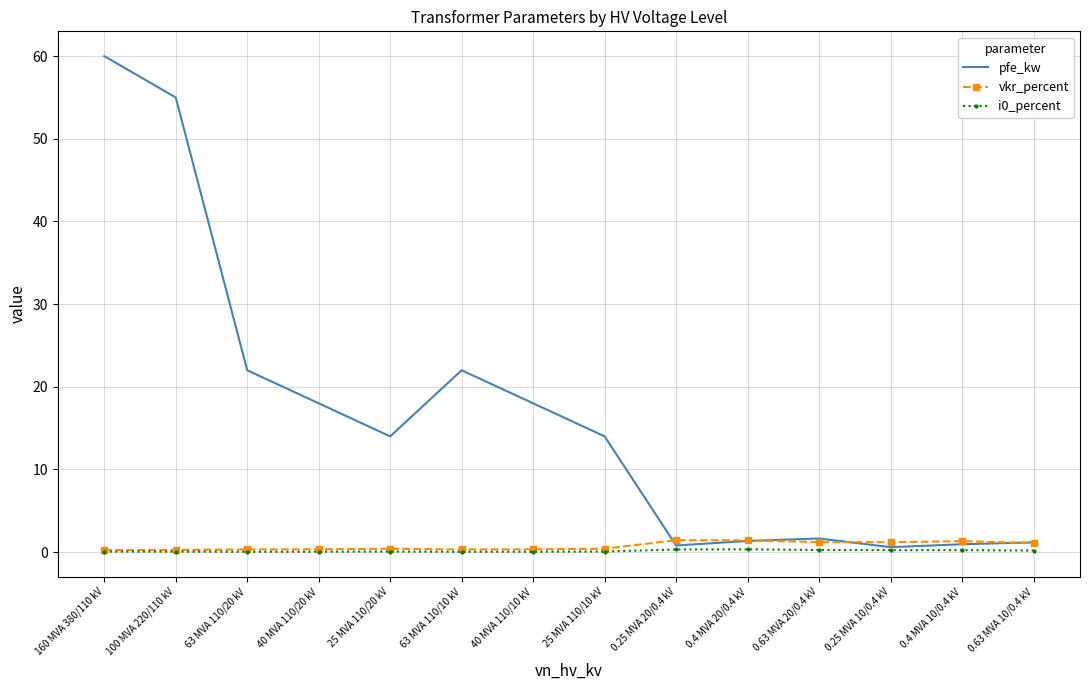

What position from the right is 40 MVA 110/10 kV?

8